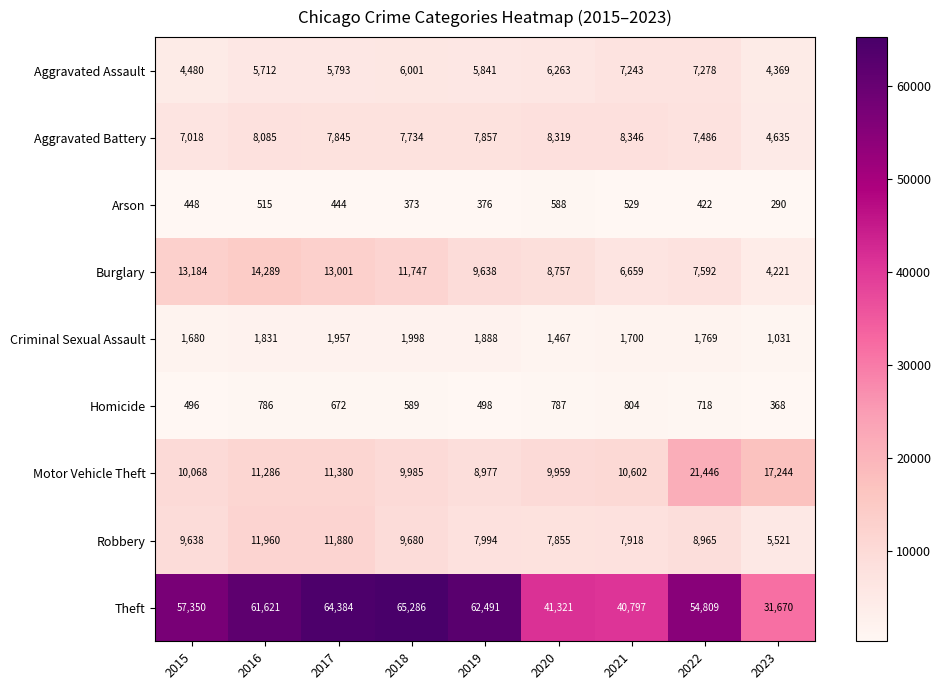

What is the total value across all series at 2019?

105560